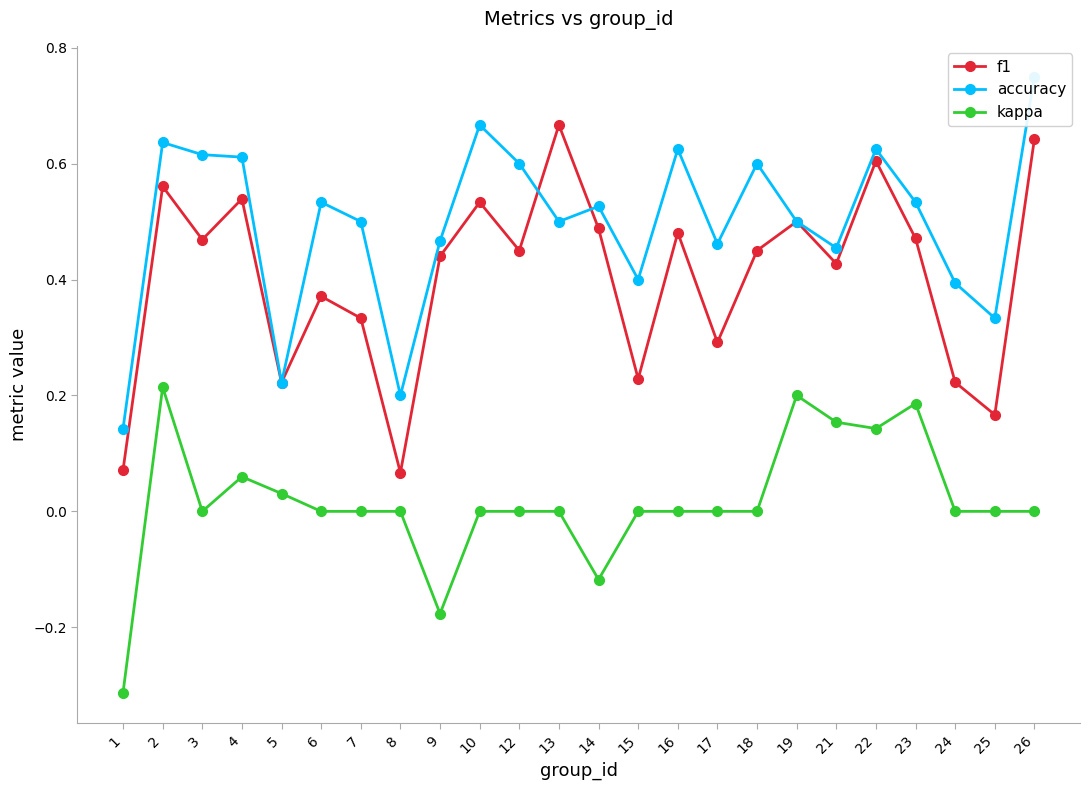

Which series has the largest range (max minus min)?

accuracy